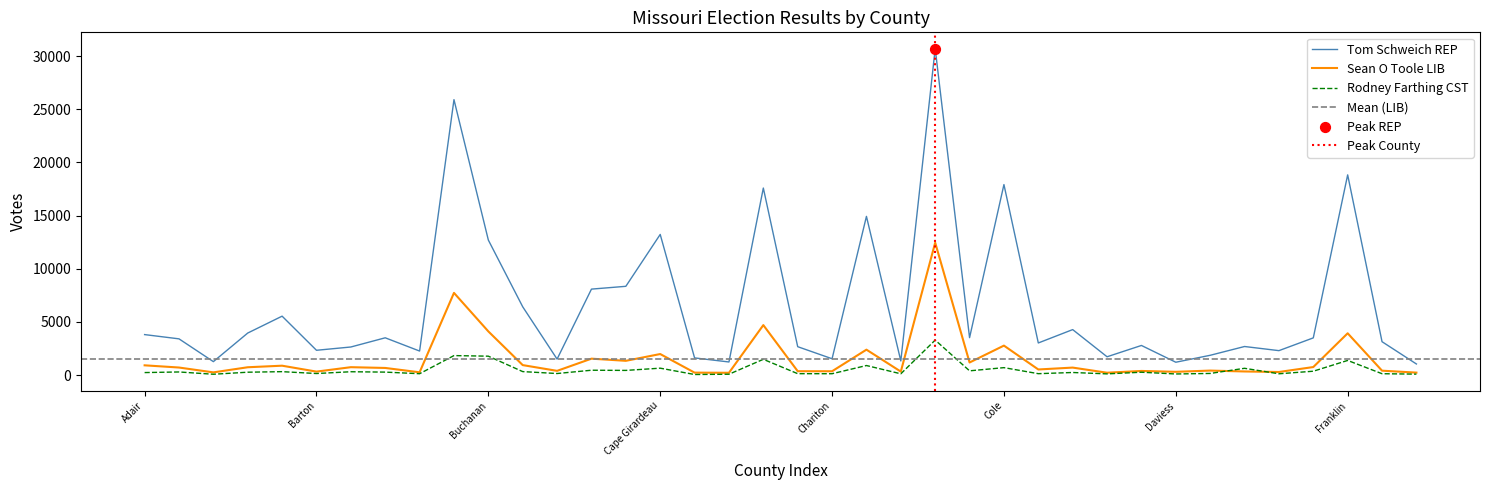

At which category is the sum across all series the highest?

Clay